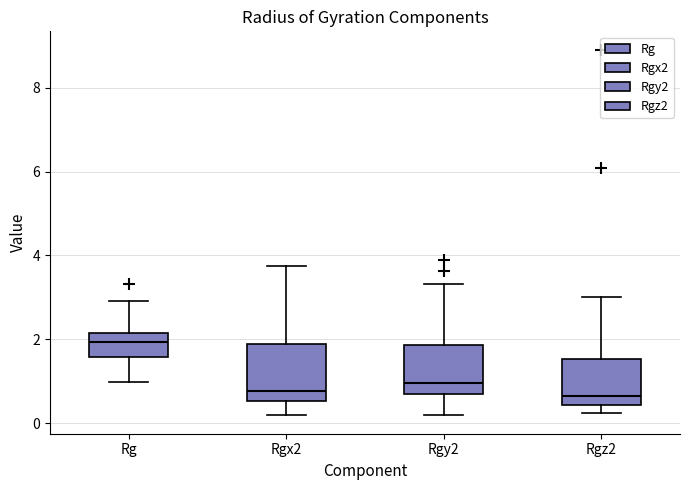

Which box's median line is the highest?

Rg